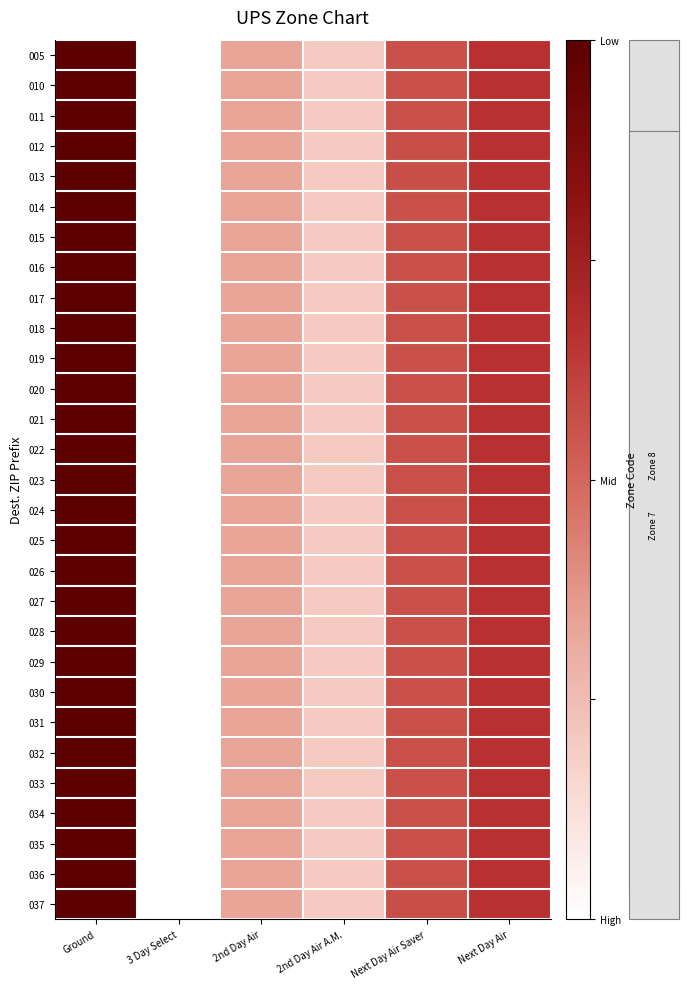

How many distinct data groups are displayed?

29